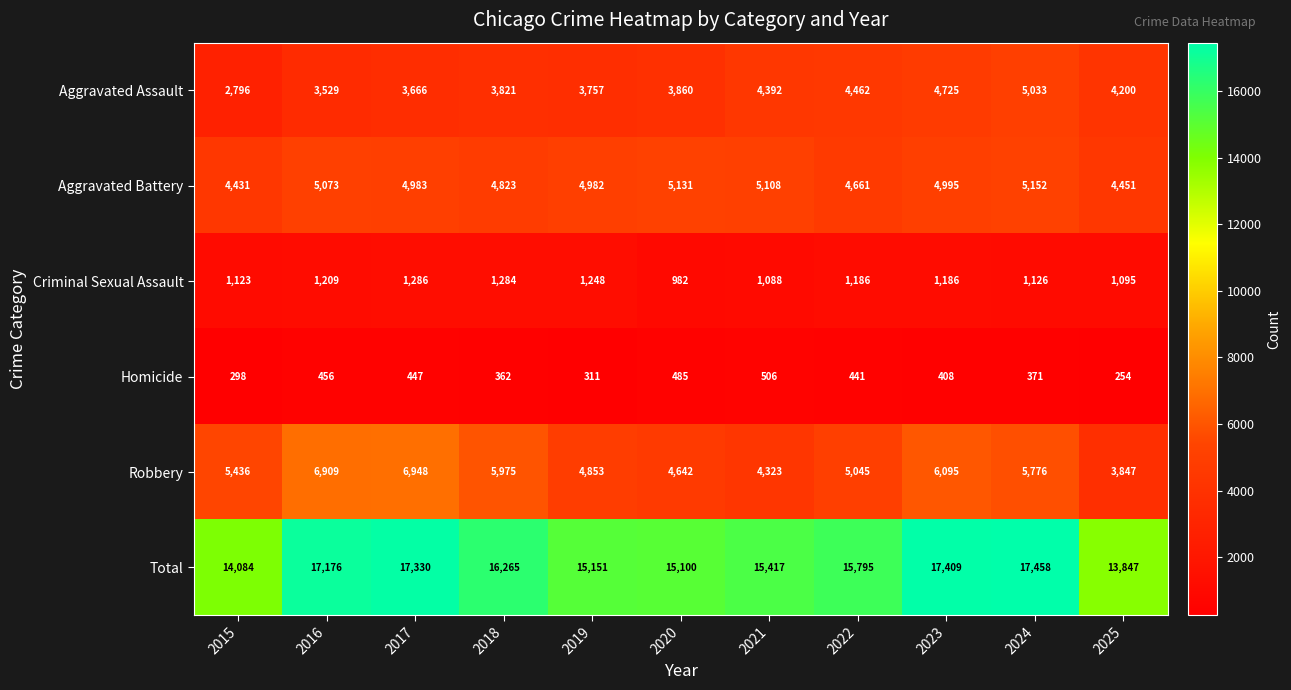

Which series has the widest spread of values?

Total